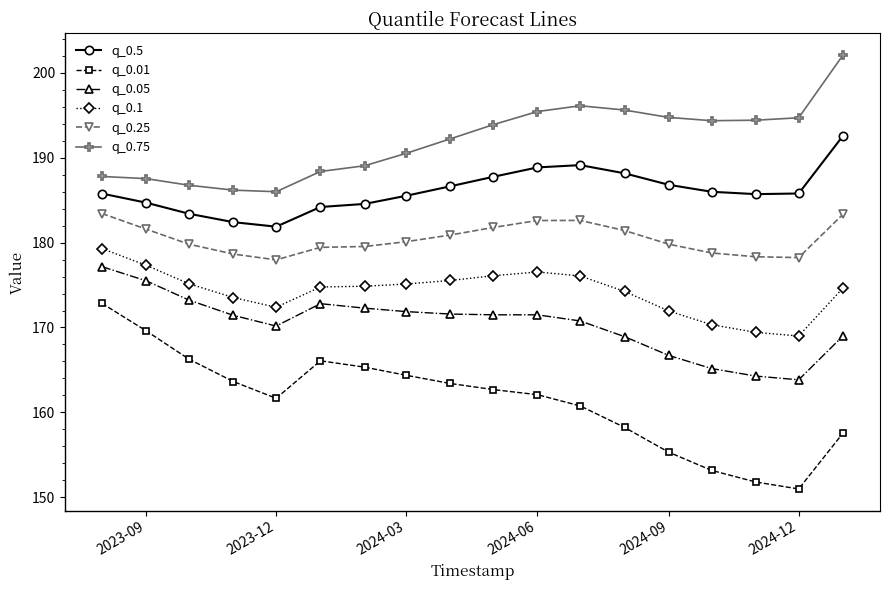

Which series has the largest range (max minus min)?

q_0.01